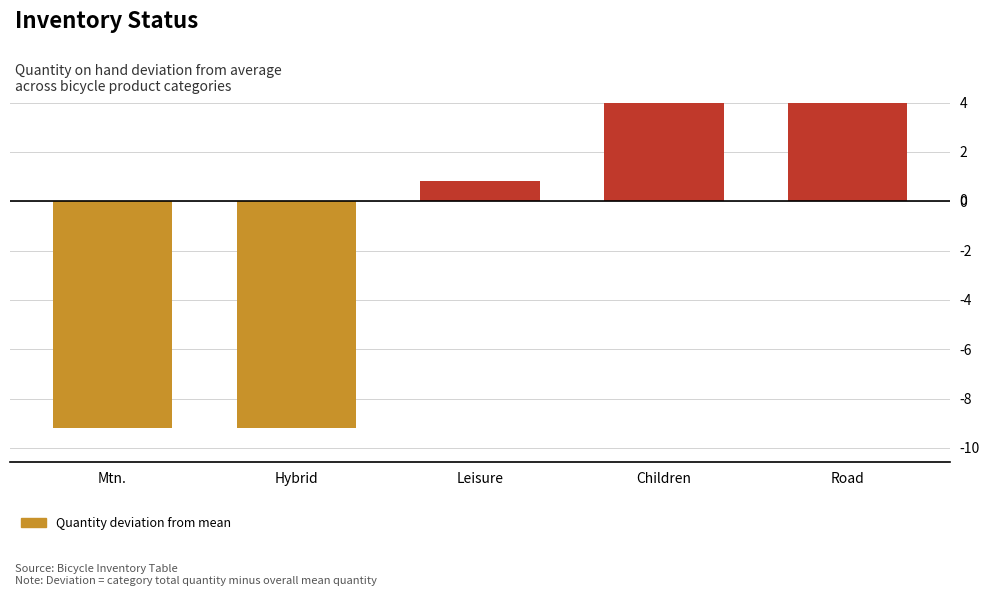

At which label does the data first exceed 0?

Leisure